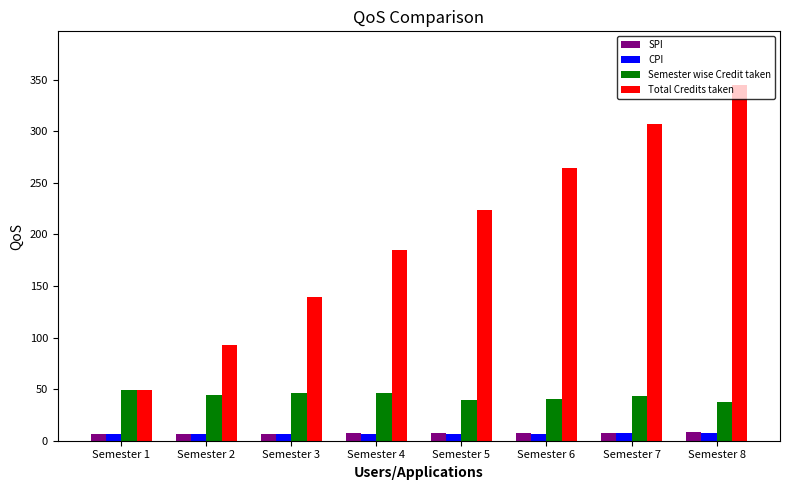

Read the CPI value at Semester 2.

6.5